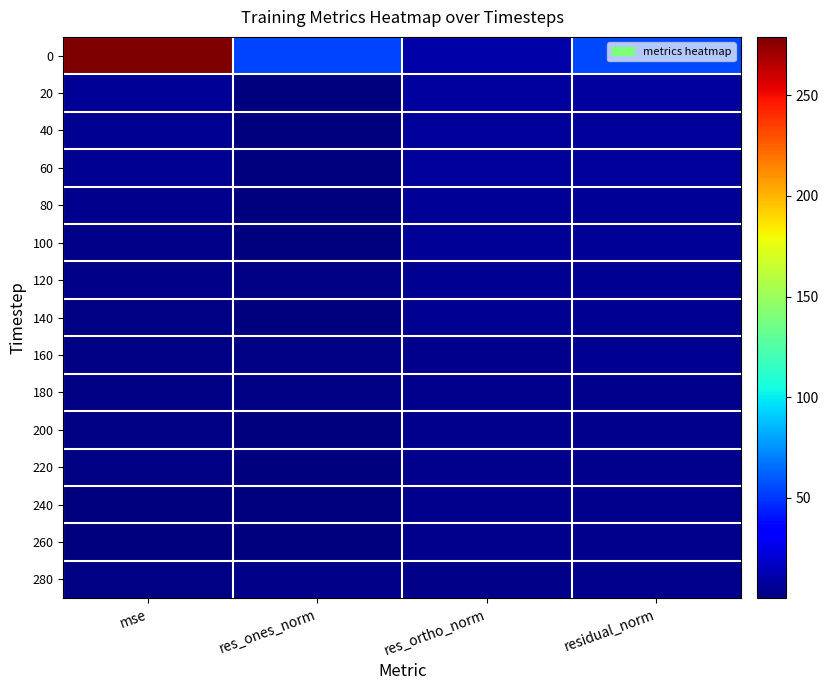

At how many categories does at least one series exceed 68?

1